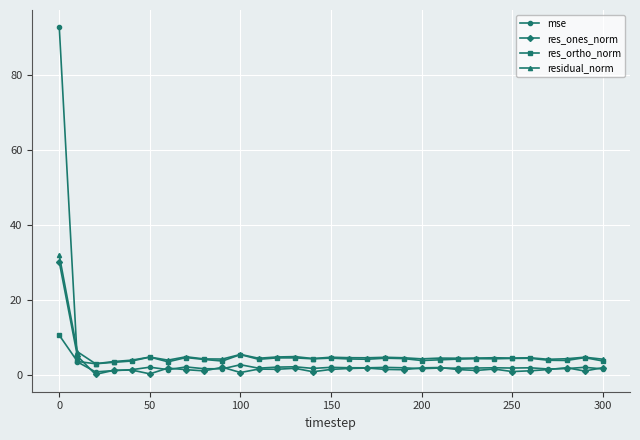

What is the greatest value displayed?

92.7